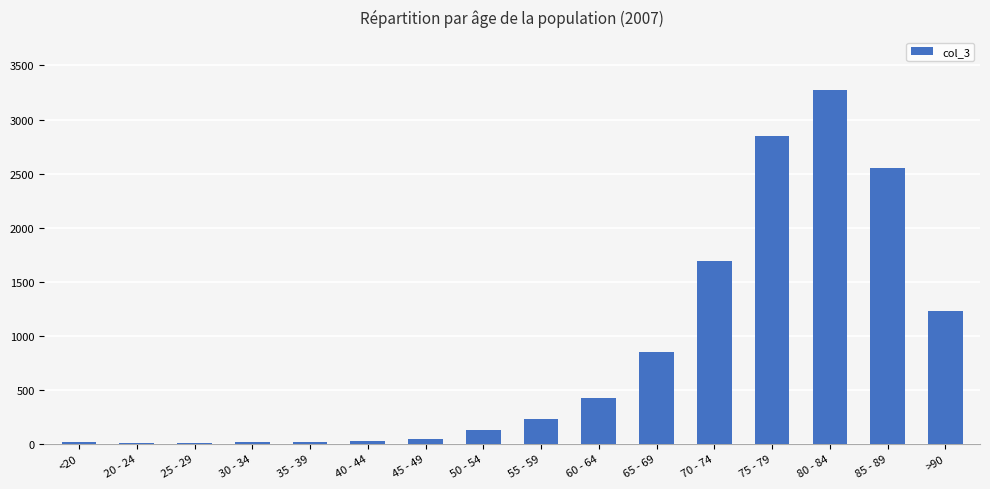

What is the greatest value displayed?

3273